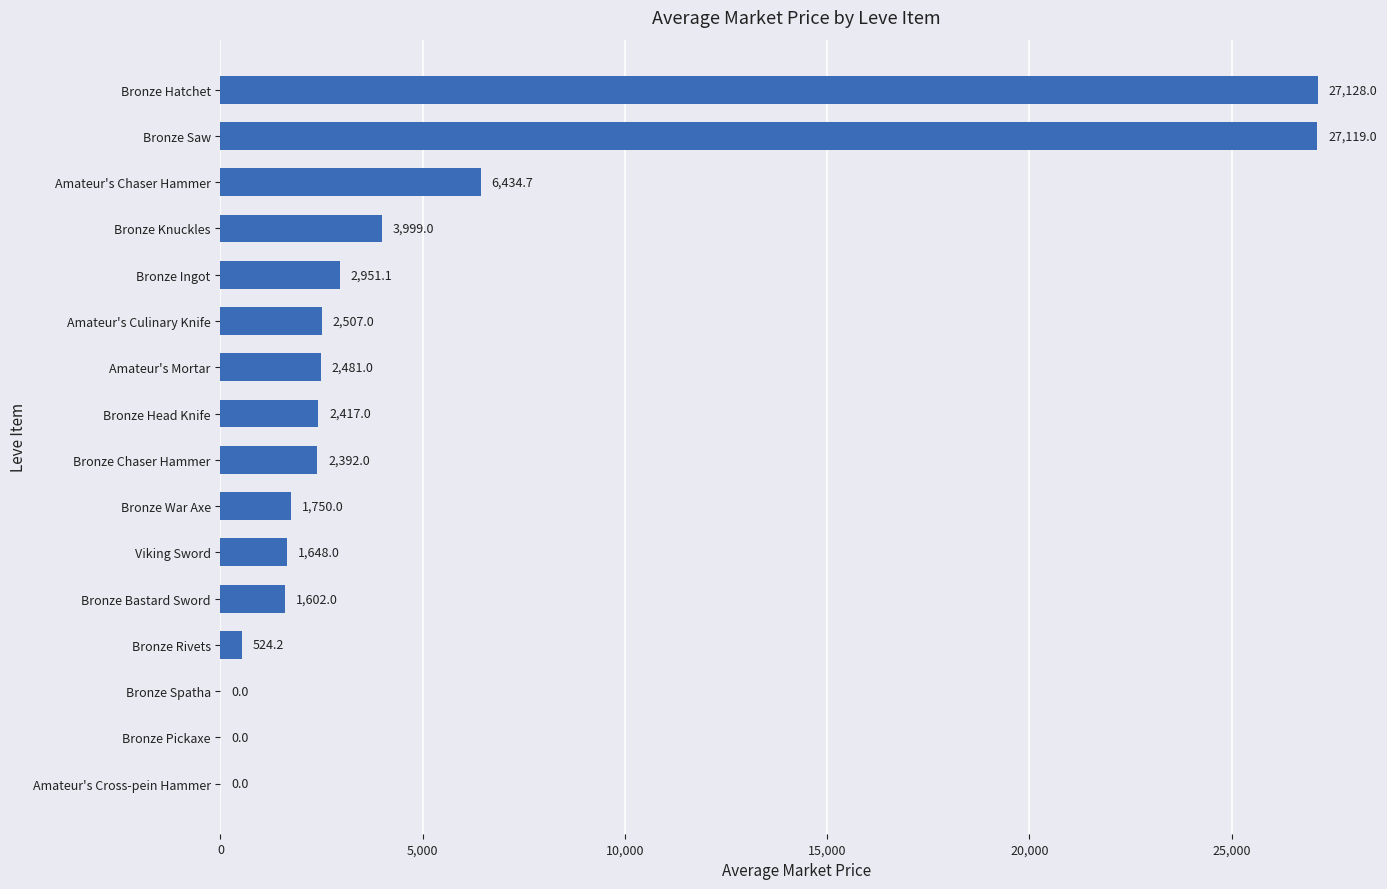

Does the chart contain stacked bars?

No